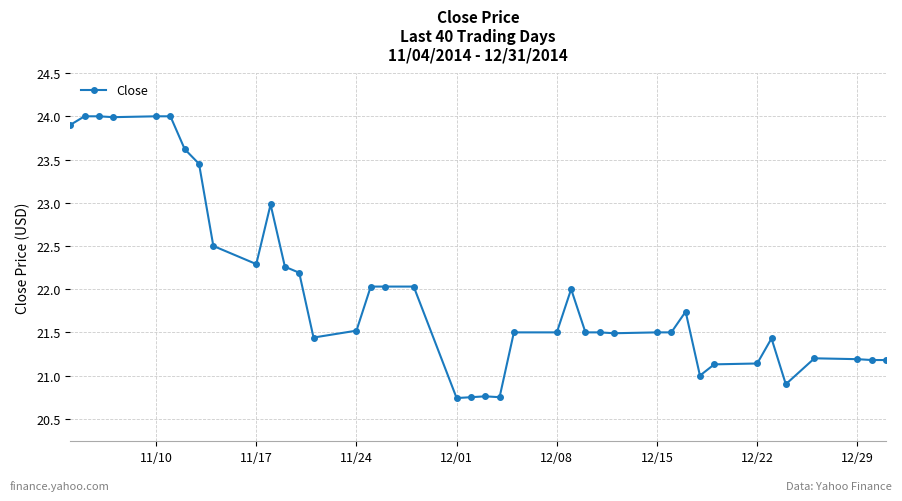

What is the sum of all values?

879.8